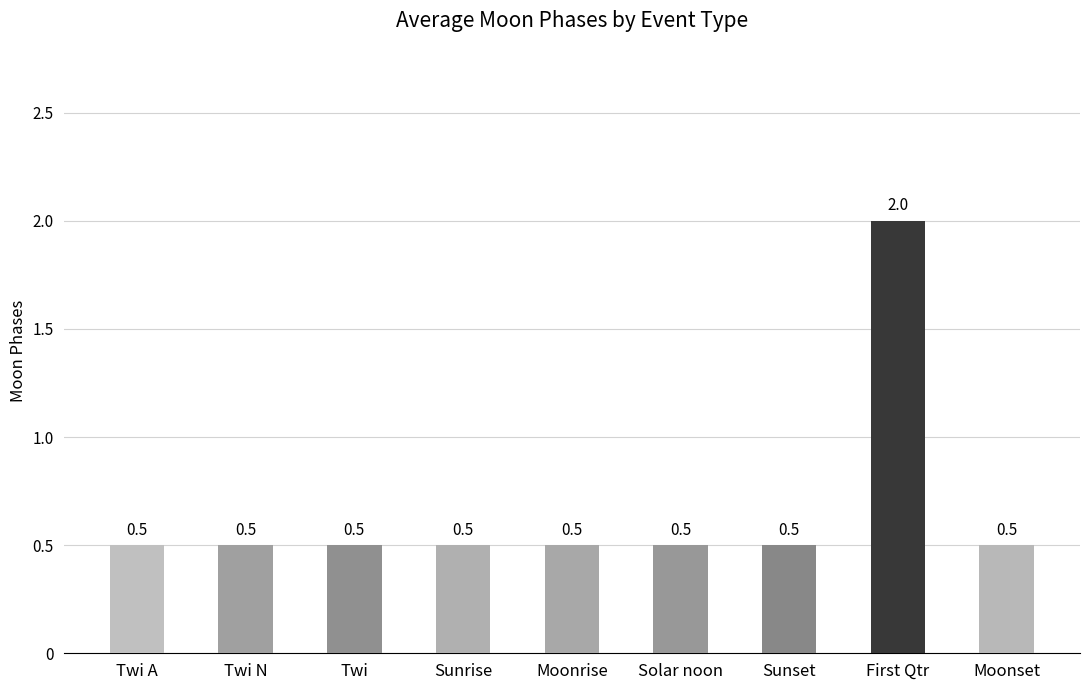

Between First Qtr and Moonset, which is larger?

First Qtr